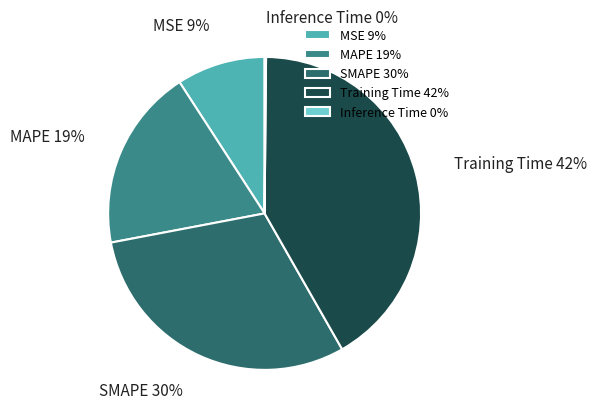

Is the sum of MAPE and Training Time greater than half?

Yes